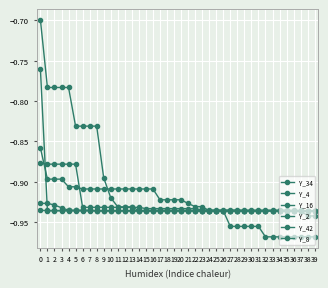

Is this an area chart (filled region under the line)?

No